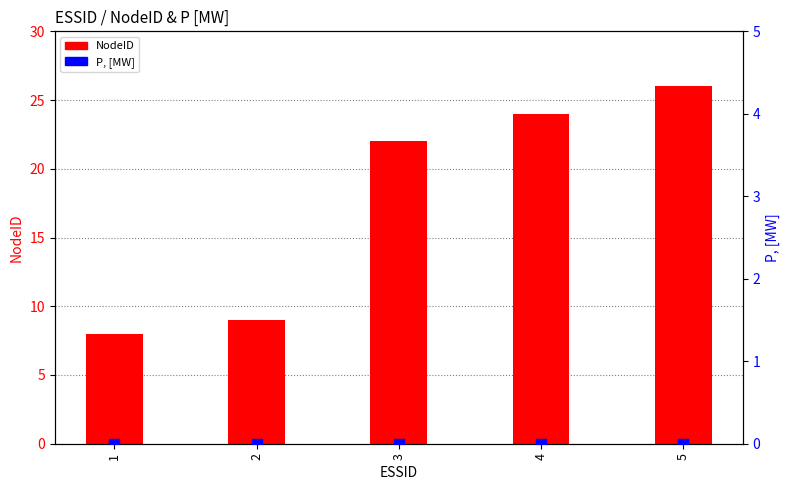

At how many categories does at least one series exceed 6?

5